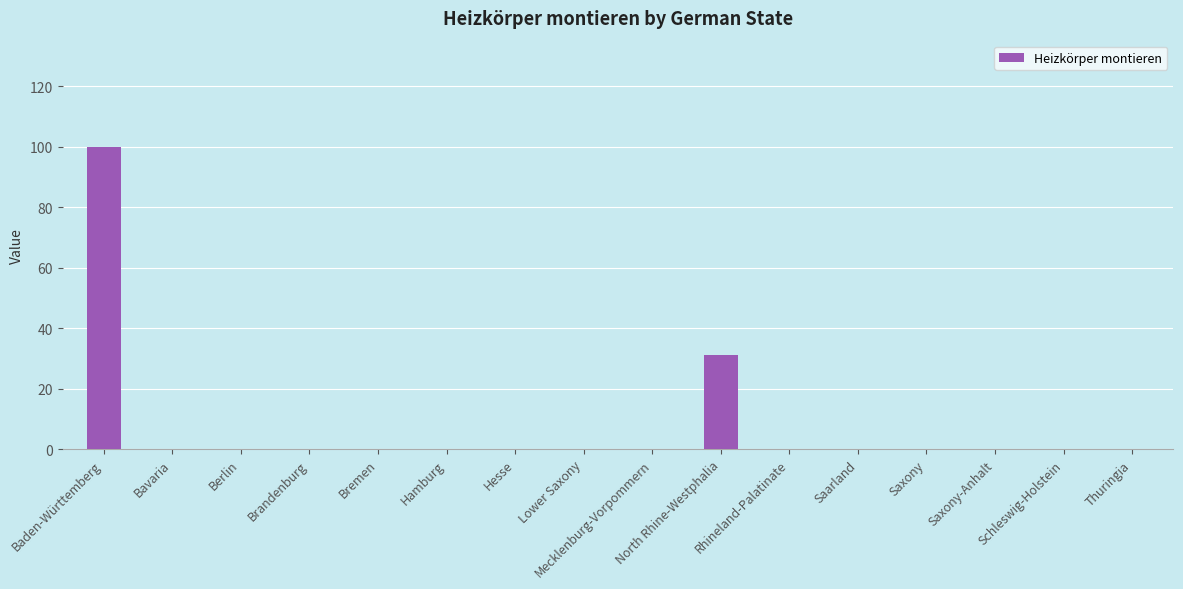

How many series are shown in this chart?

1